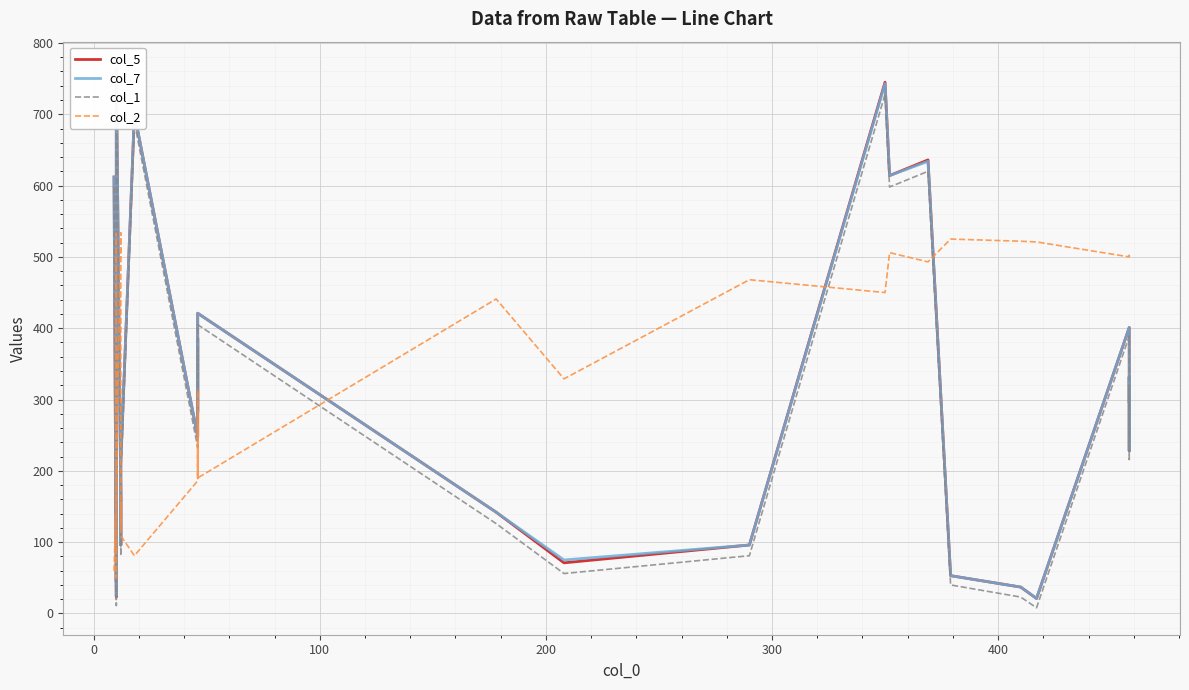

Does the chart display data point markers on the line(s)?

No